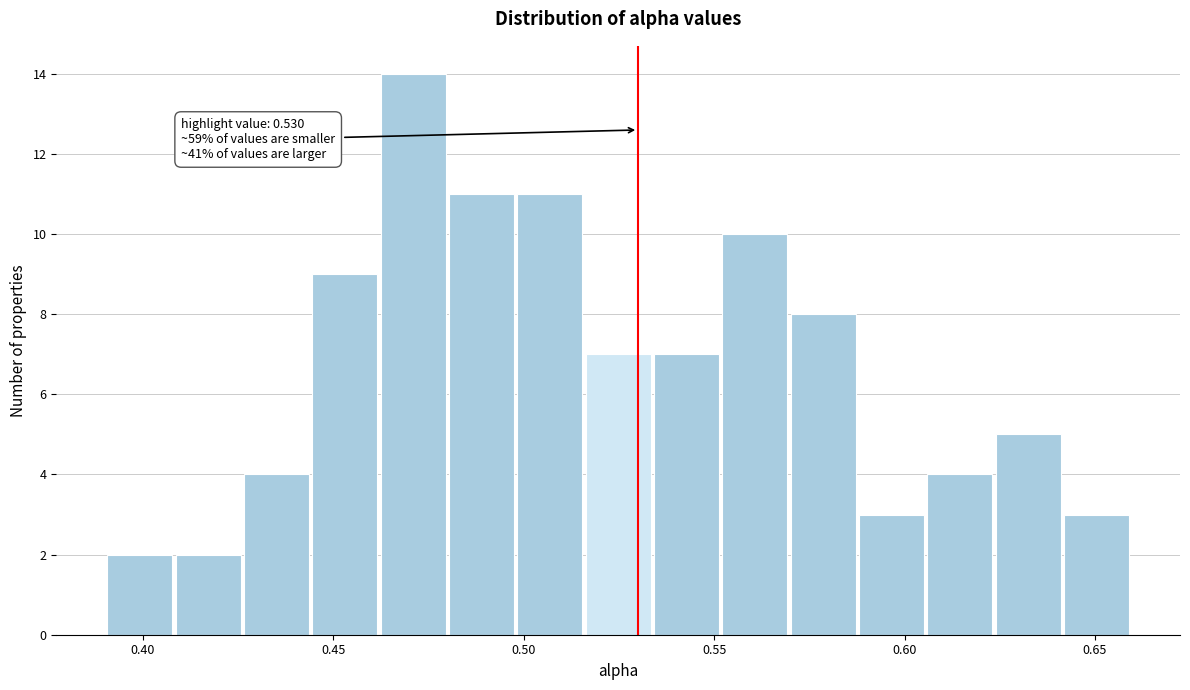

Around what value on the x-axis is the tallest bar? Give the approximate position of its centre, as read against the axis.

0.470